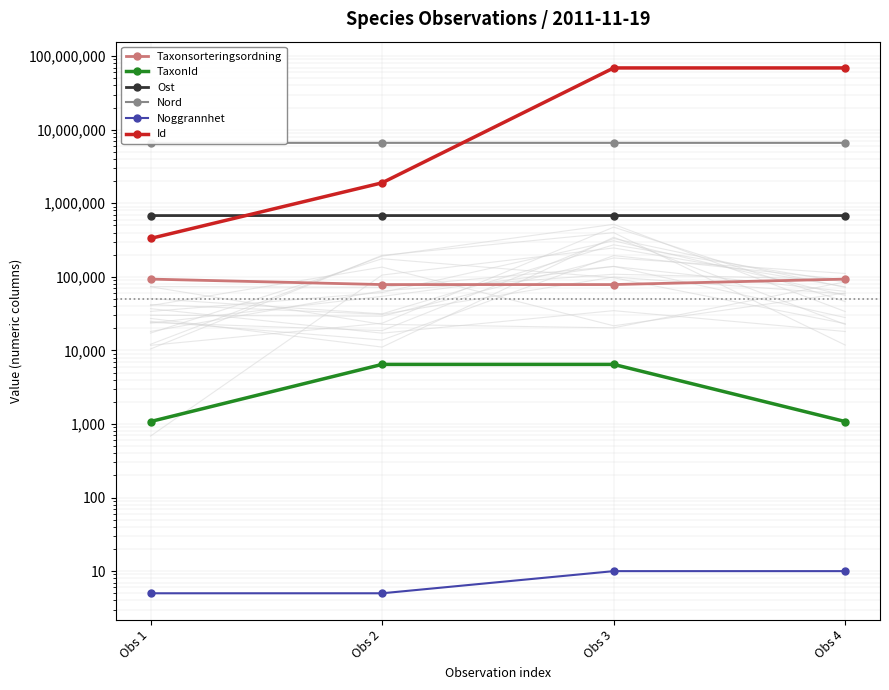

Rank the series by their maximum value, from highest to lowest.

Id, Nord, Ost, Taxonsorteringsordning, TaxonId, Noggrannhet